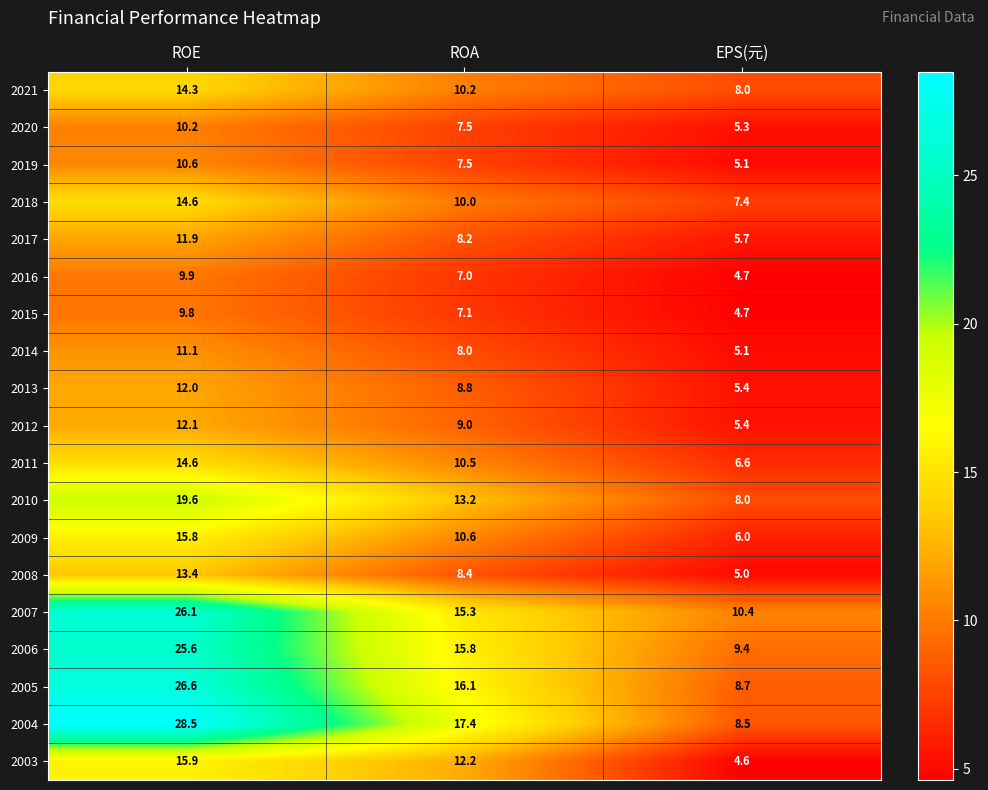

What is the sum of the 2014 values at ROE and EPS(元)?

16.2